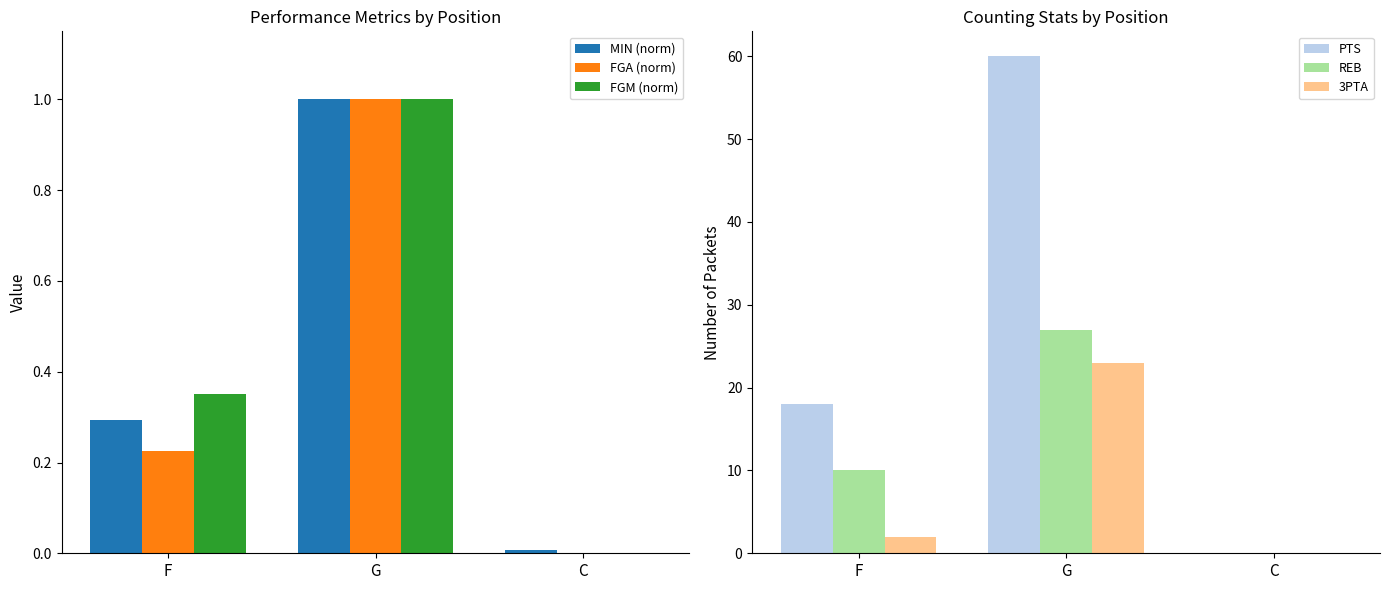

The REB series shows 41.7 at G. True or false?

False